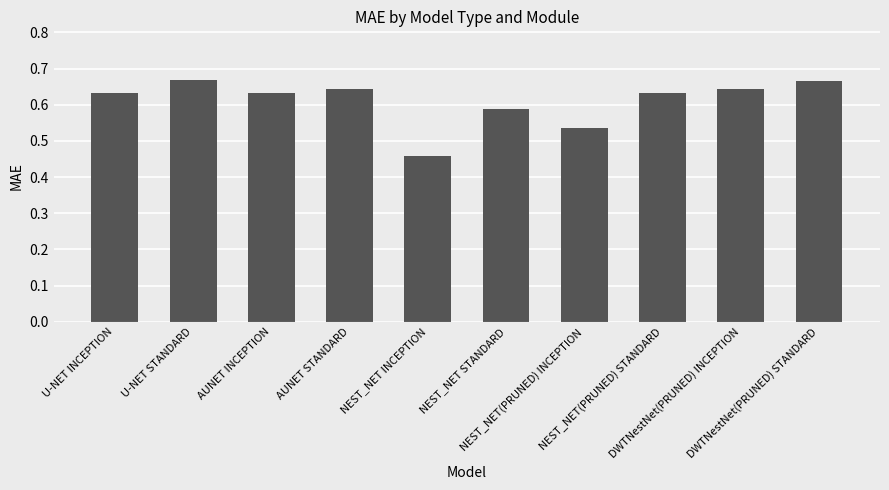

What is the sum of the values at U-NET STANDARD and DWTNestNet(PRUNED) STANDARD?

1.3